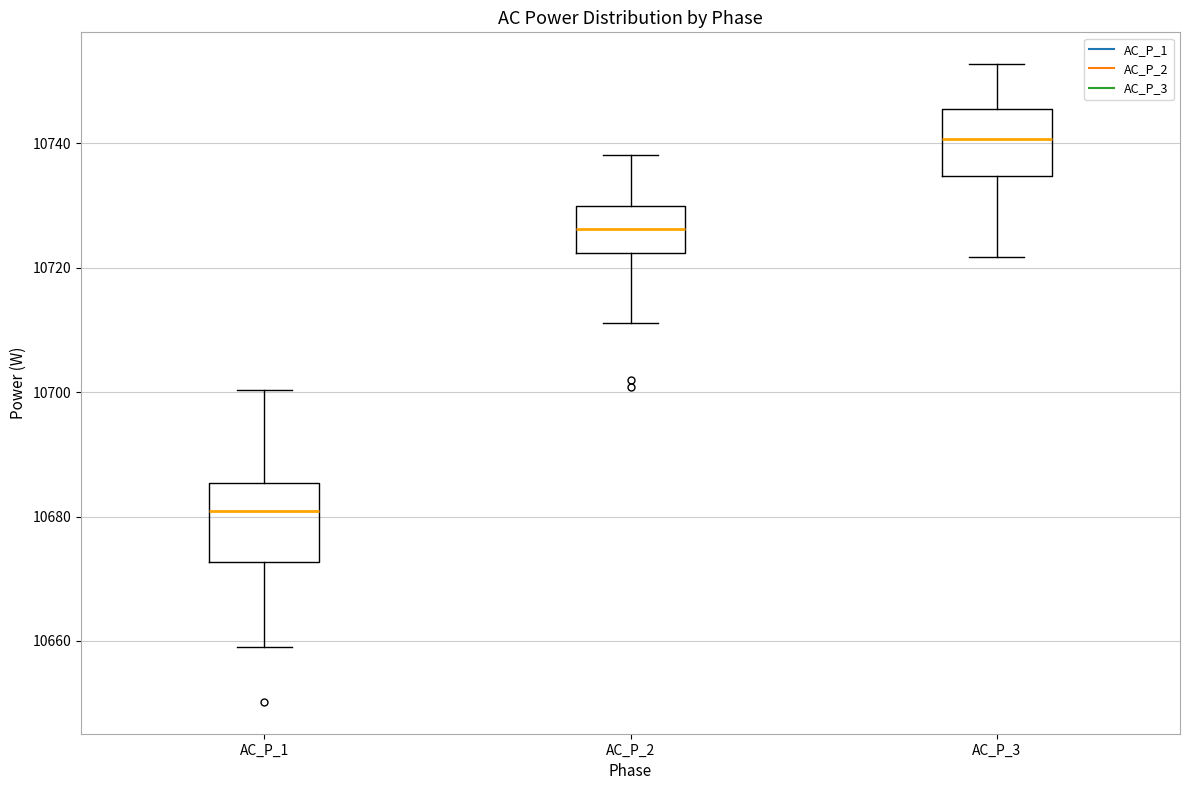

Reading left to right, read every box against the y-axis: the position of its median line, the range the box covers, and the ends of its whiskers. The values are not printed on the chart, so give them approximately, as read against the axis.

AC_P_1: median 10680, box 10672 to 10686, whiskers 10658 to 10700
AC_P_2: median 10726, box 10722 to 10730, whiskers 10712 to 10738
AC_P_3: median 10740, box 10734 to 10746, whiskers 10722 to 10752